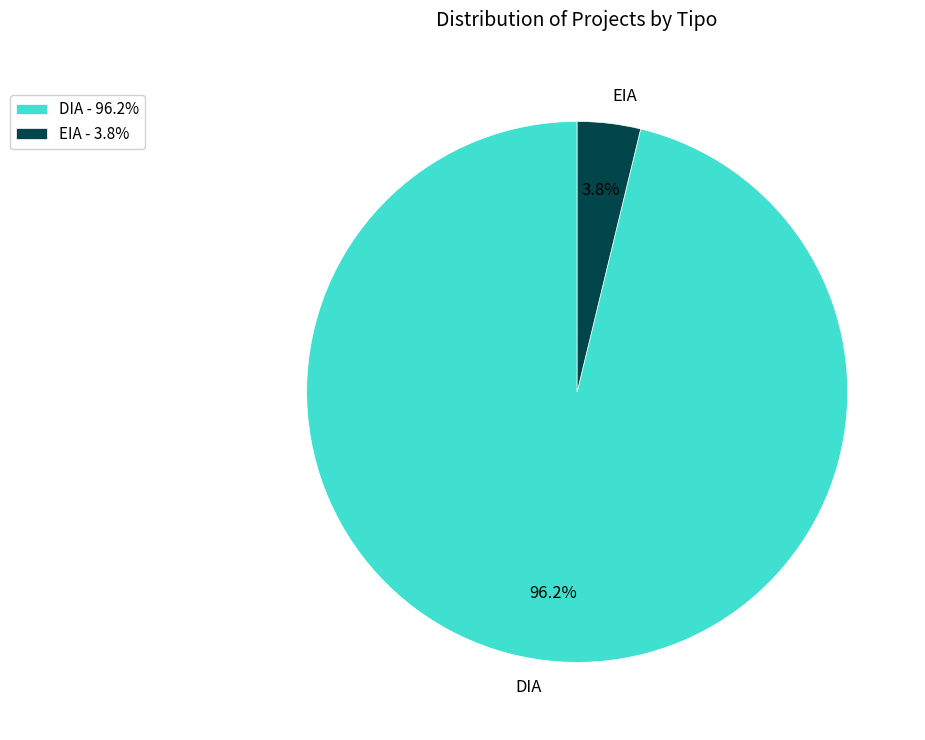

To the nearest percent, what is the difference between the EIA and DIA slice percentages?

92%